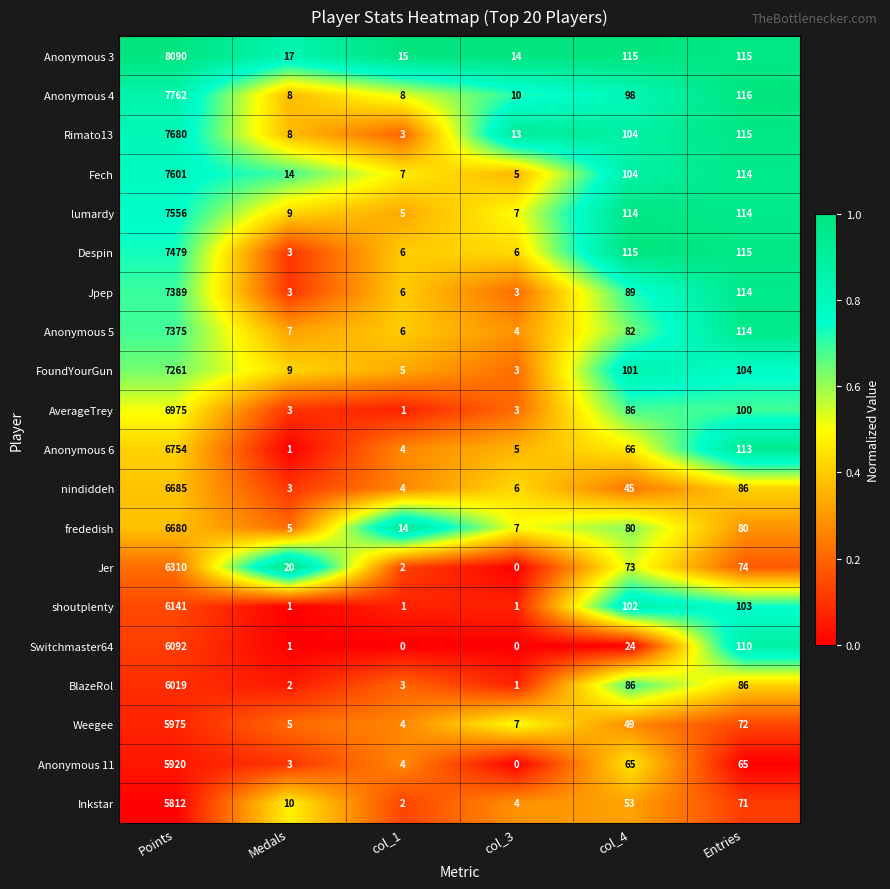

Read the AverageTrey value at col_3.

3